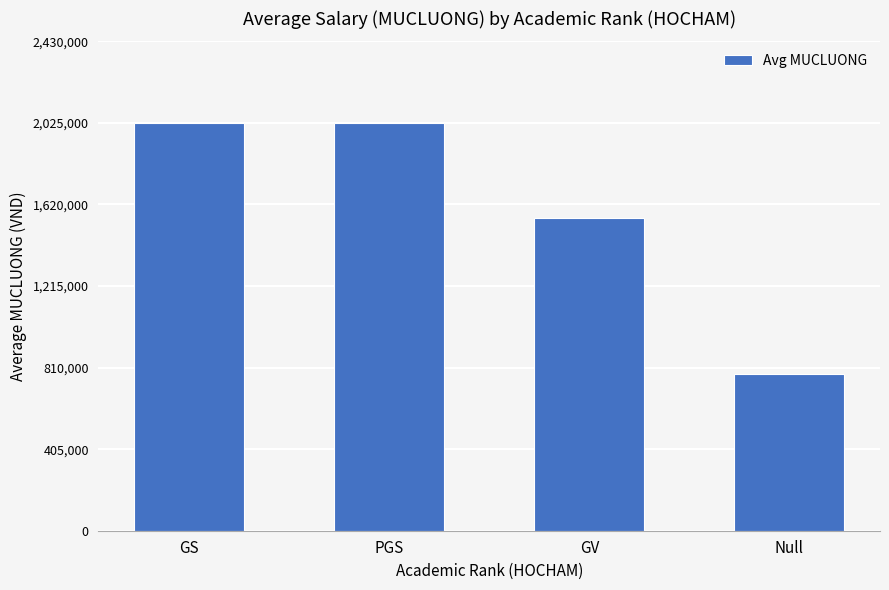

Is it true that the value at GV is 2075060?

False